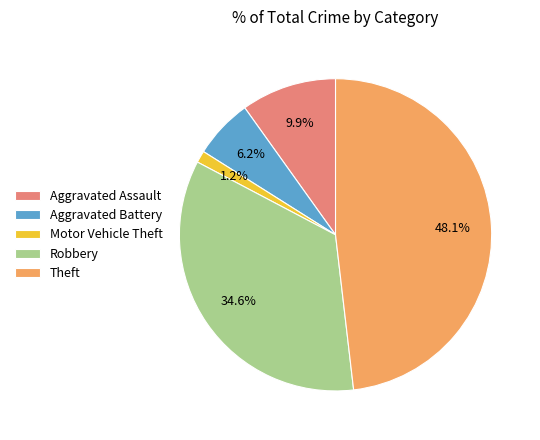

Between Robbery and Motor Vehicle Theft, which is larger?

Robbery